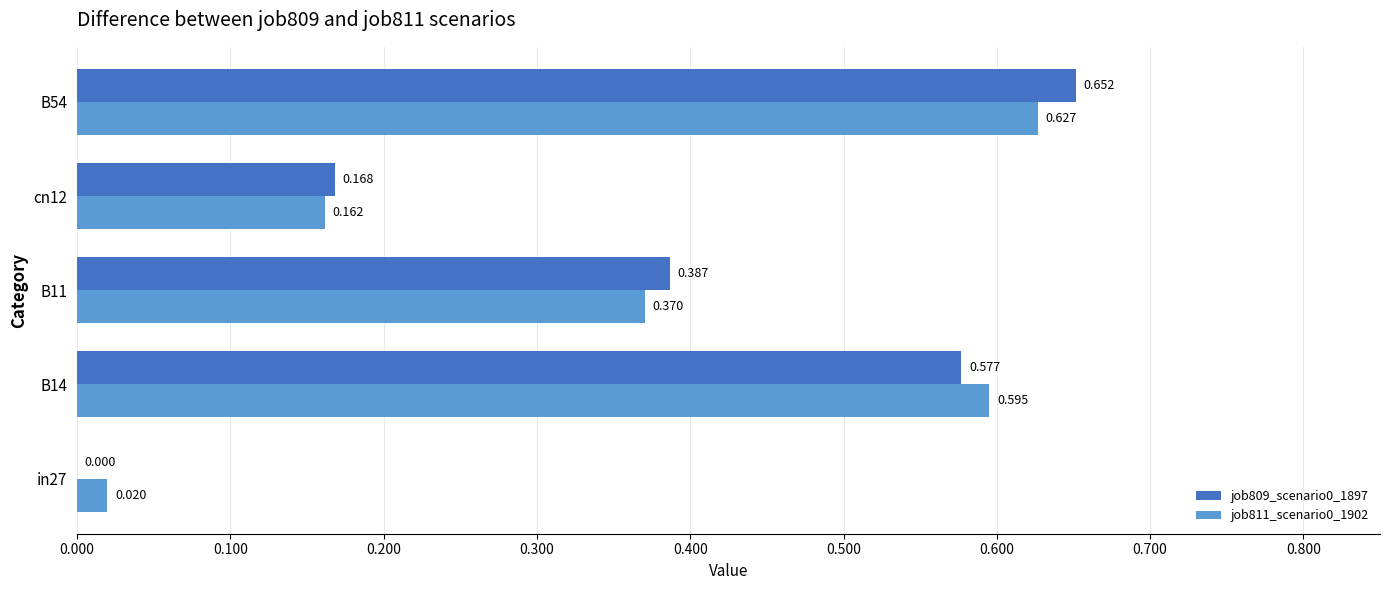

Is the value of job811_scenario0_1902 at in27 greater than the value of job809_scenario0_1897 at B11?

No